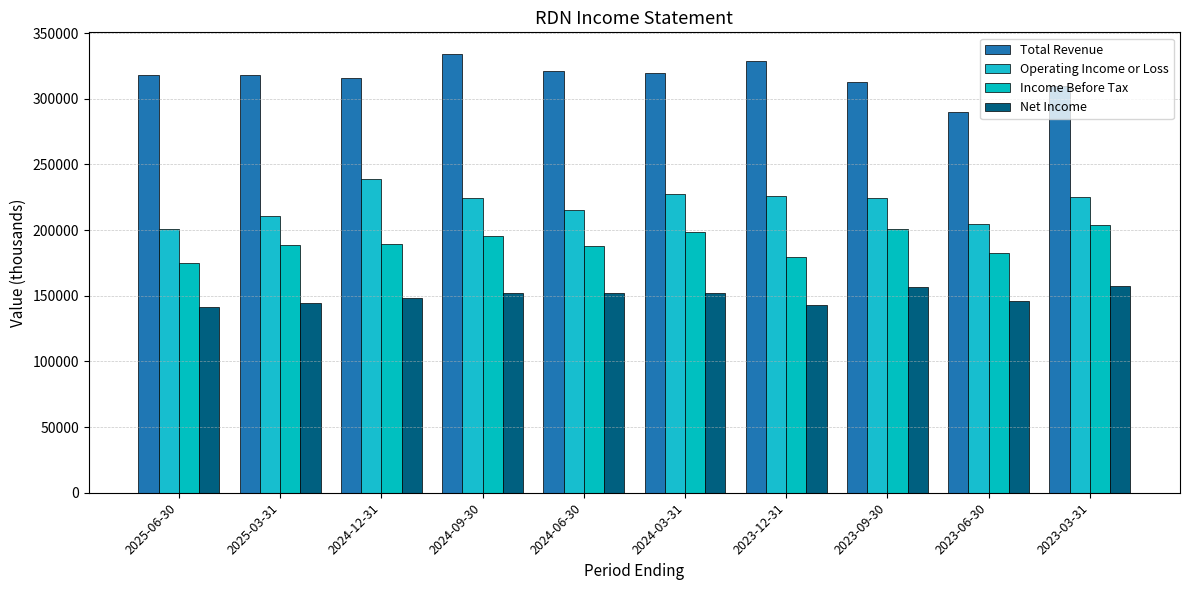

List the labels in order of Net Income value, largest first.

2023-03-31, 2023-09-30, 2024-03-31, 2024-09-30, 2024-06-30, 2024-12-31, 2023-06-30, 2025-03-31, 2023-12-31, 2025-06-30